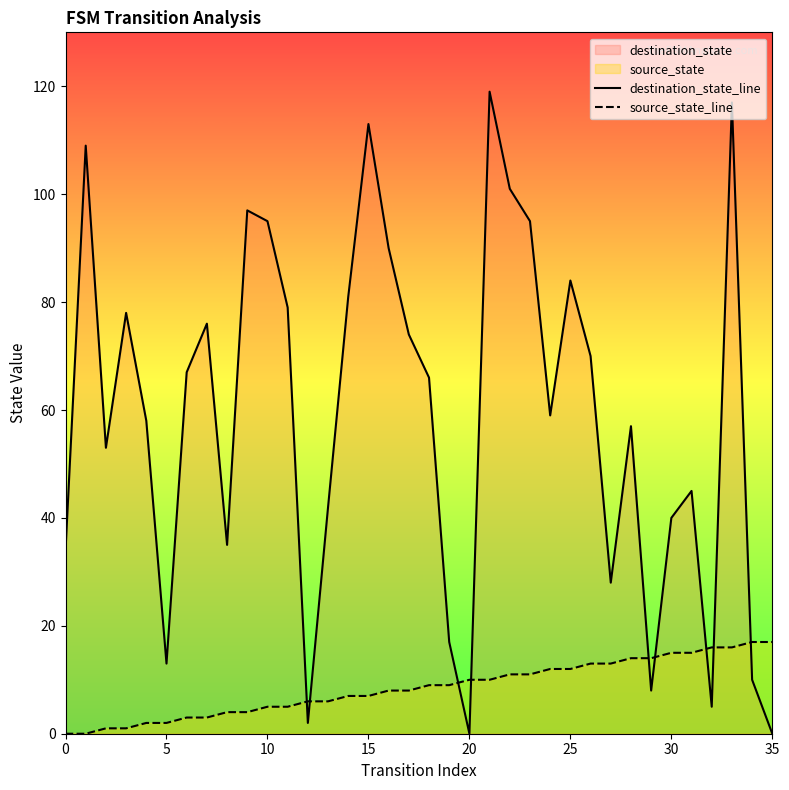

Rank the series by their maximum value, from lowest to highest.

source_state_line, destination_state_line